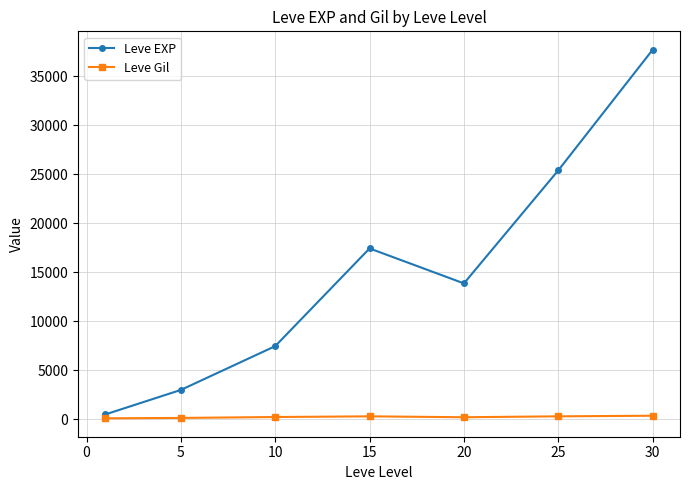

True or false: Leve Gil and Leve EXP intersect in this chart.

False